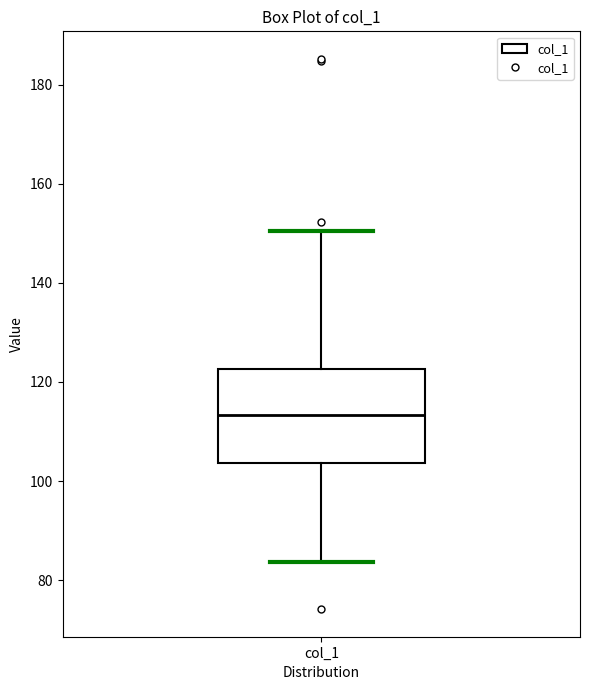

Transcribe this box plot: give where the median line is, the range the box spans, and where the two whiskers end, as read against the y-axis. The values are not printed on the chart, so give them approximately, as read against the axis.

median 114, box 104 to 122, whiskers 84 to 150